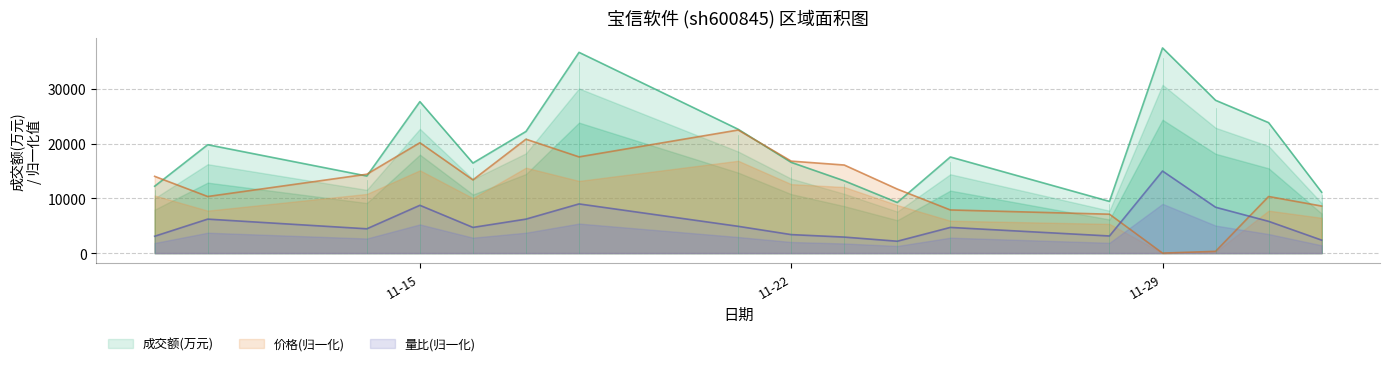

What is the average value of the 量比 series?

5591.0